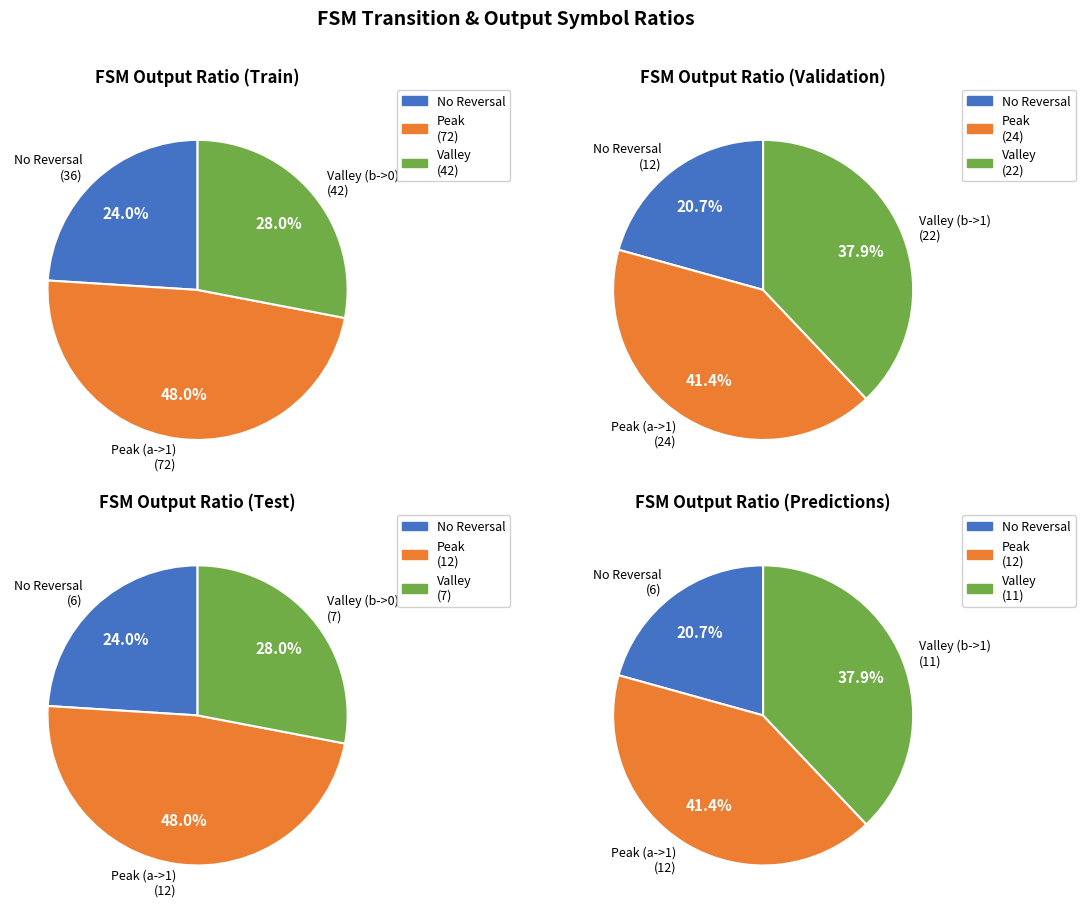

True or false: 8 accounts for 1% of the total.

False